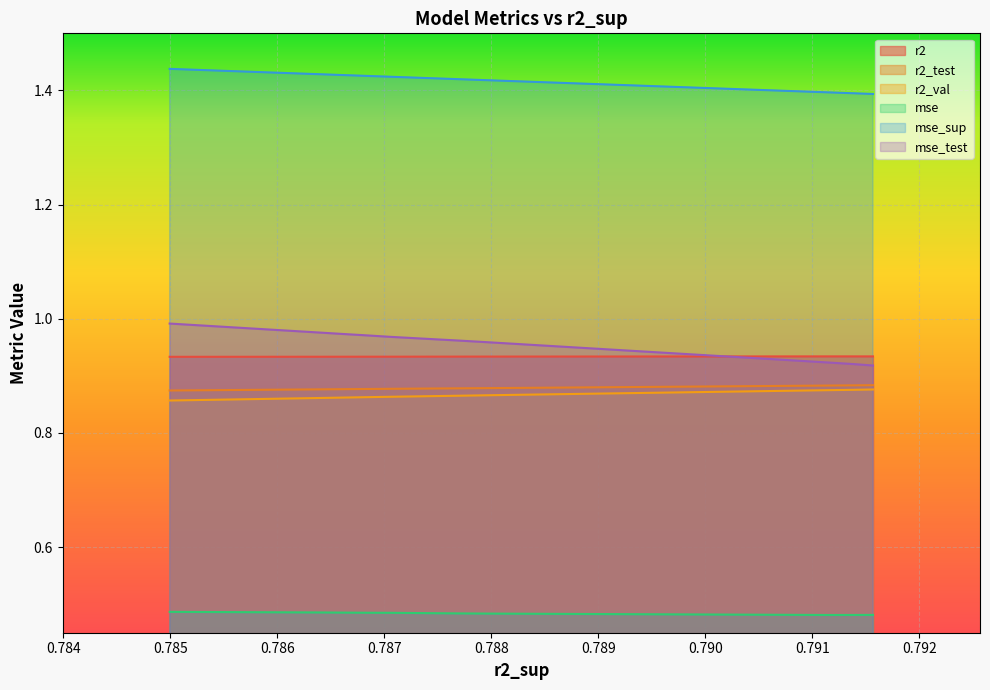

What is the average value of the mse series?

0.5